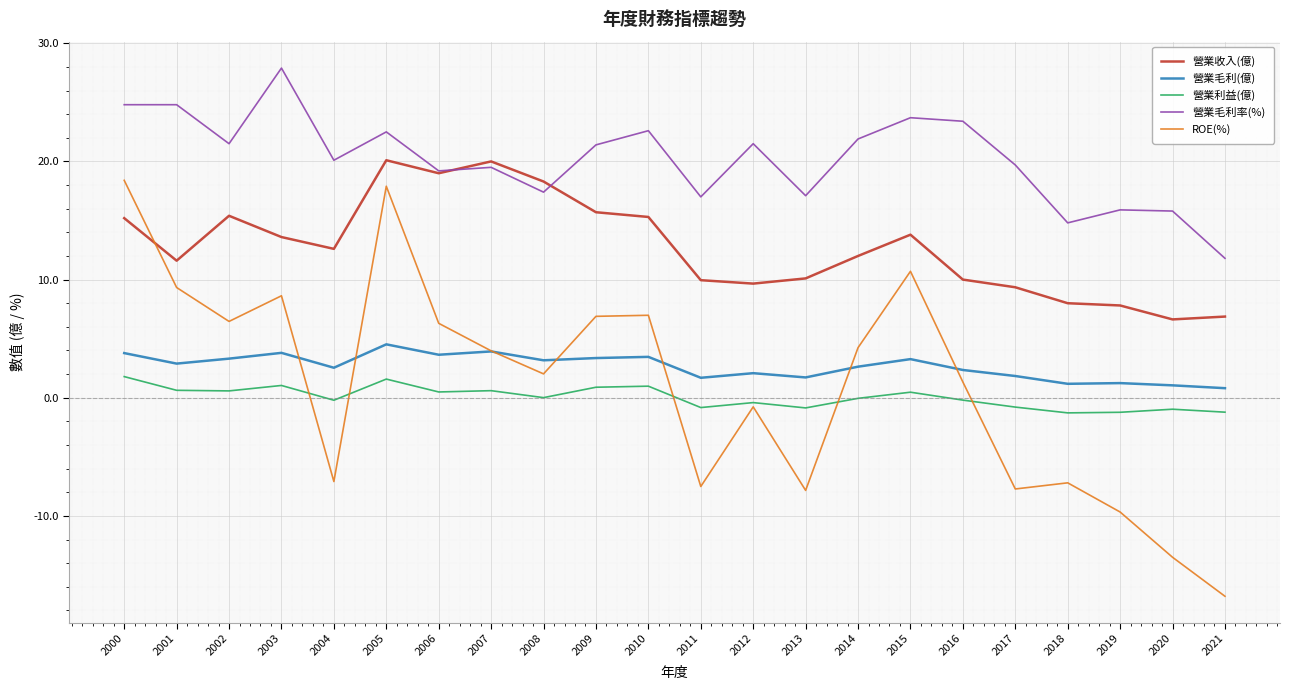

Which series has the largest total across all categories?

營業毛利率(%)